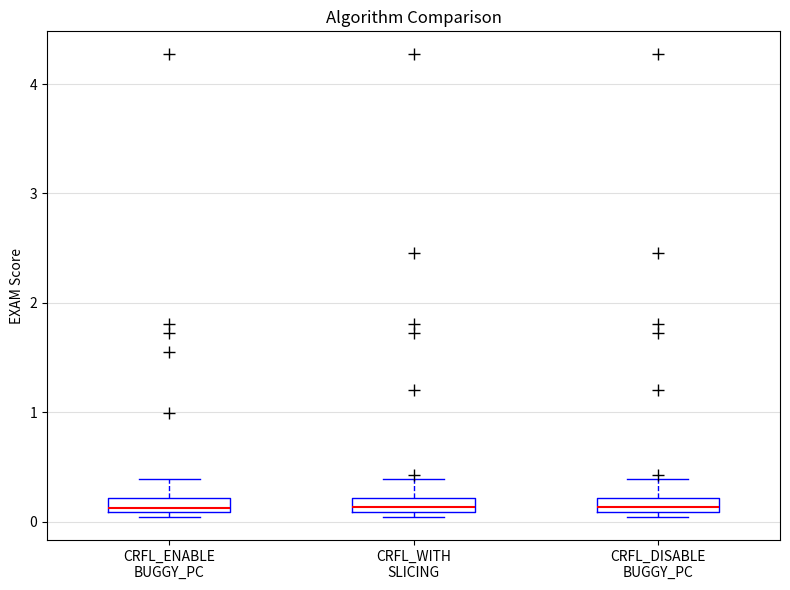

Where does the upper whisker of the box for CRFL_DISABLE BUGGY_PC end on the y-axis? The values are not printed on the chart, so give them approximately, as read against the axis.

0.4